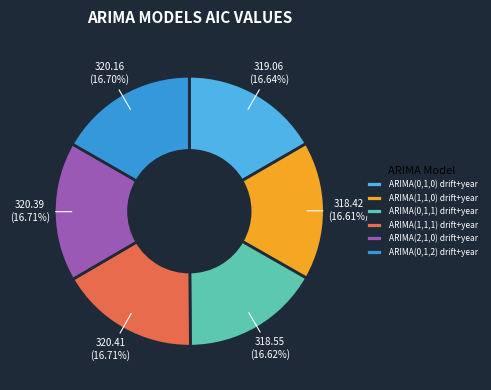

Is there a majority slice in this chart?

No